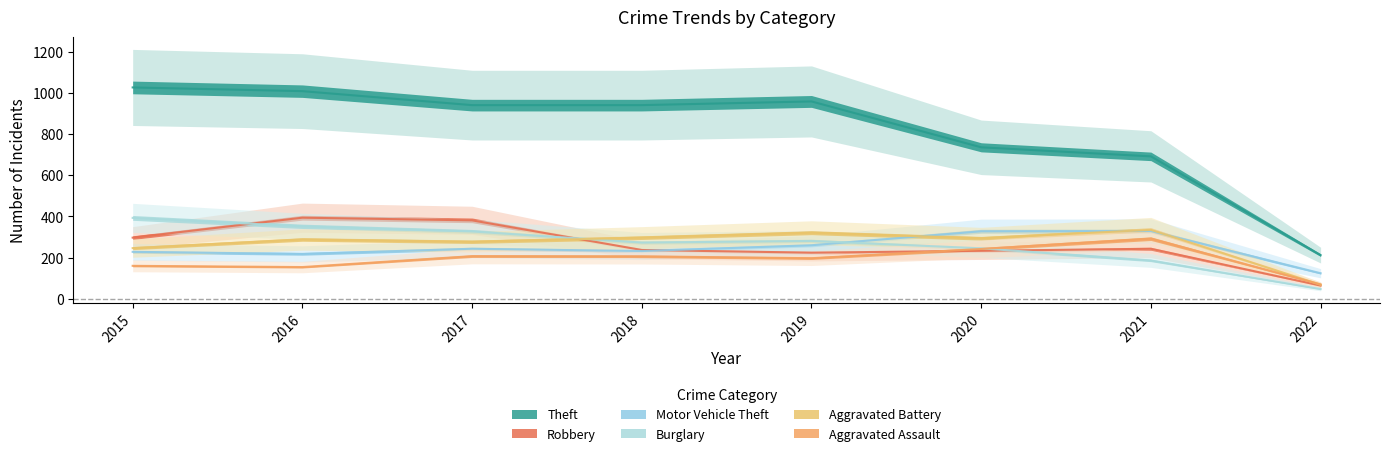

Which has a higher value, 2017 or 2018?

2017